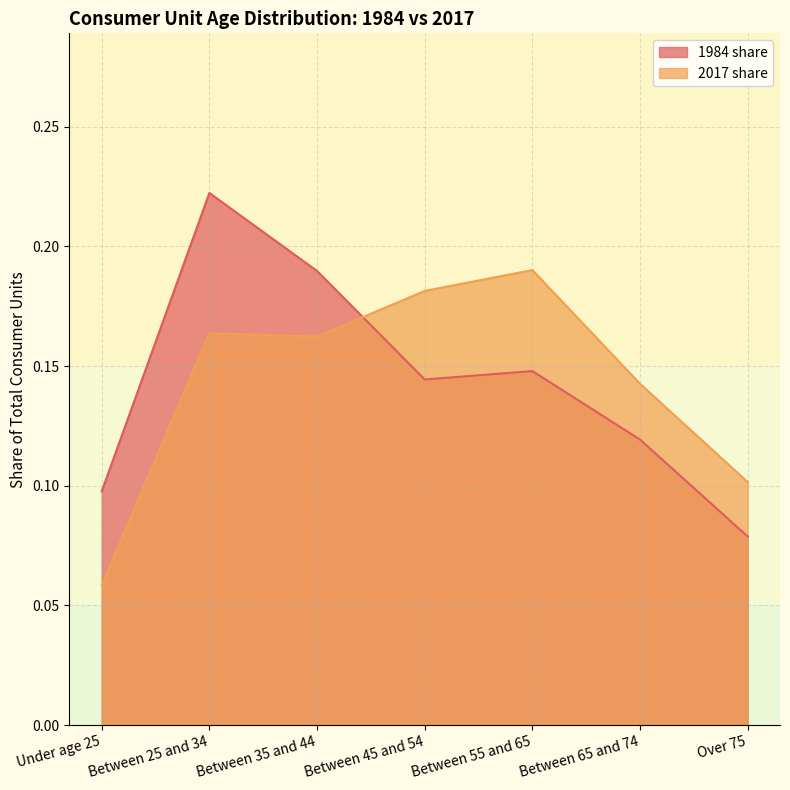

What is the greatest value displayed?

0.2